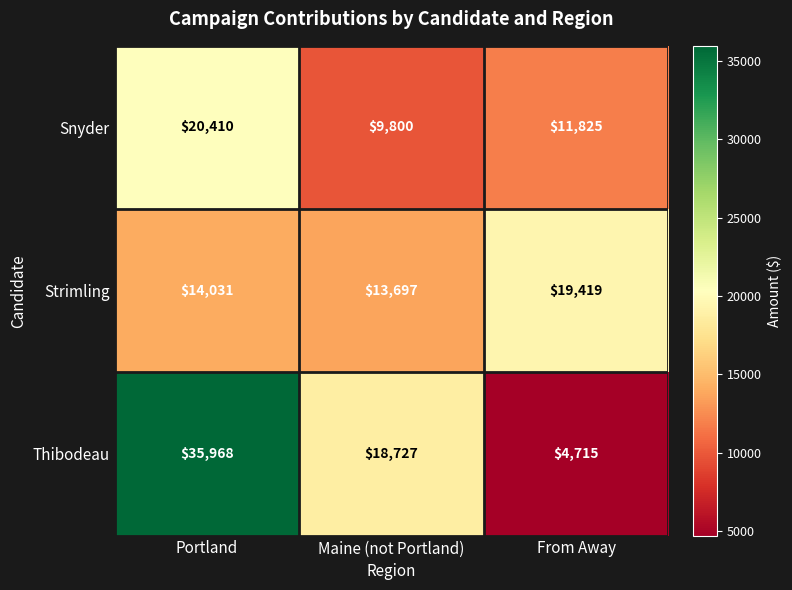

At which category is the sum across all series the highest?

Portland